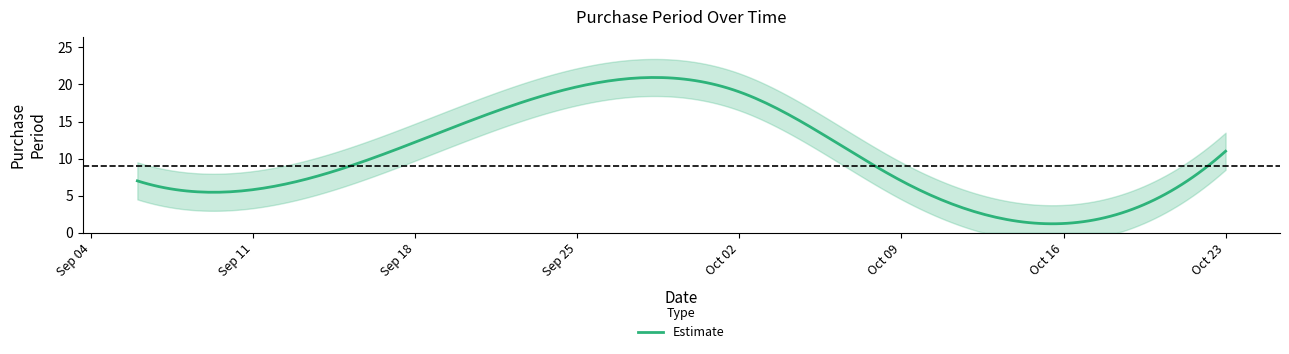

What is the change in value from 2017-09-13 to 2017-10-12?

-4